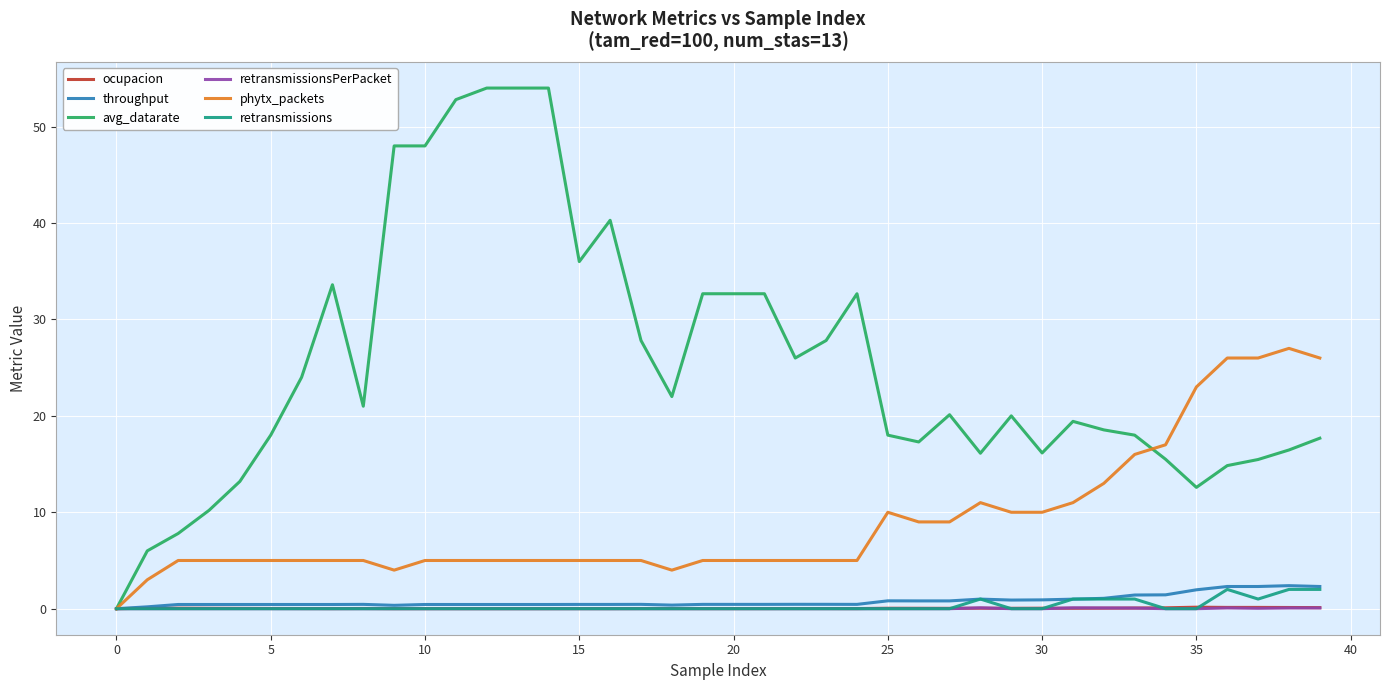

Is this an area chart (filled region under the line)?

No